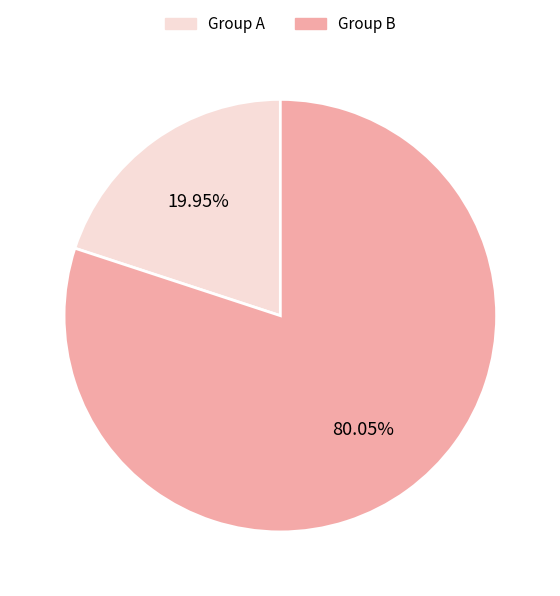

Which slice is the largest?

Group B